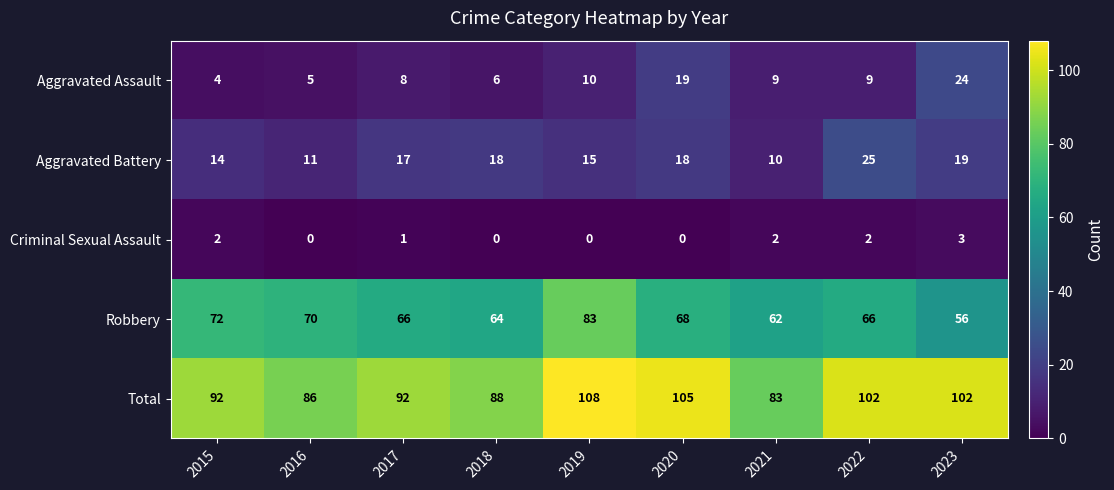

At which label is Aggravated Assault closest to 14?

2019